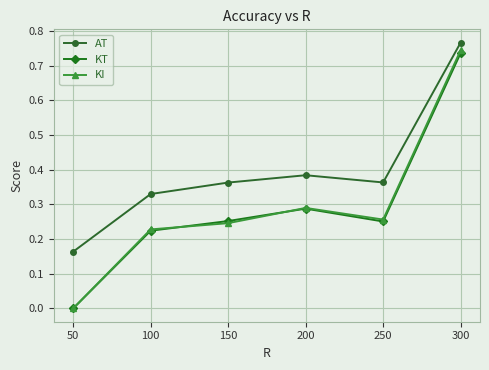

The AT series shows 0.0 at 50. True or false?

False